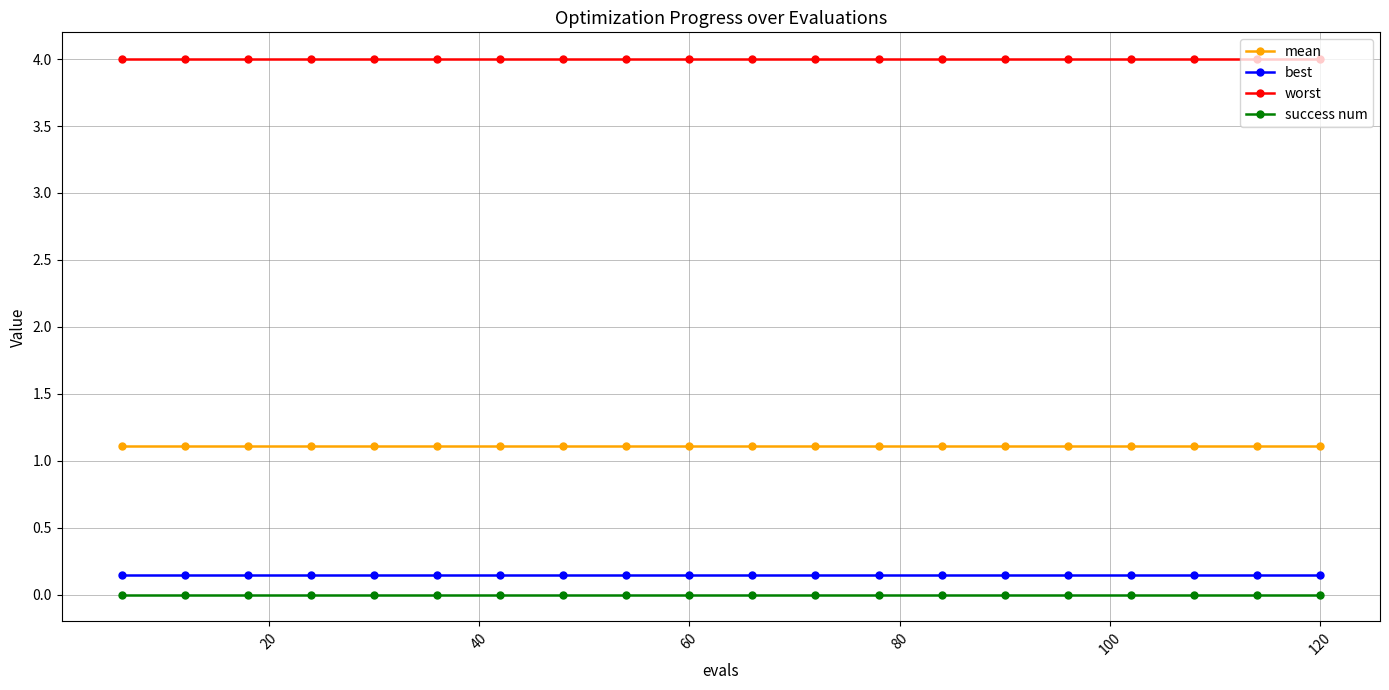

What is the highest value of the mean series?

1.1